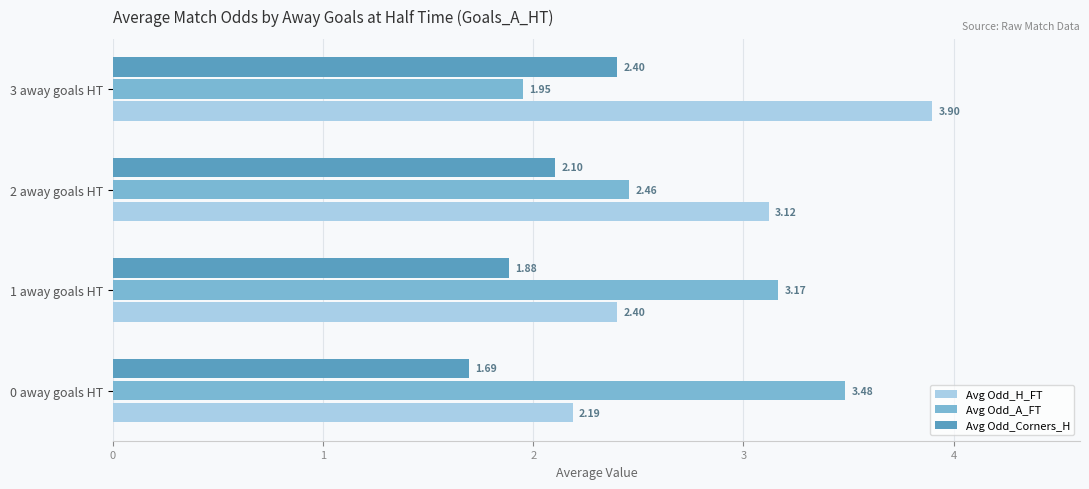

Rank the series by their average value, from lowest to highest.

Avg Odd_Corners_H, Avg Odd_A_FT, Avg Odd_H_FT